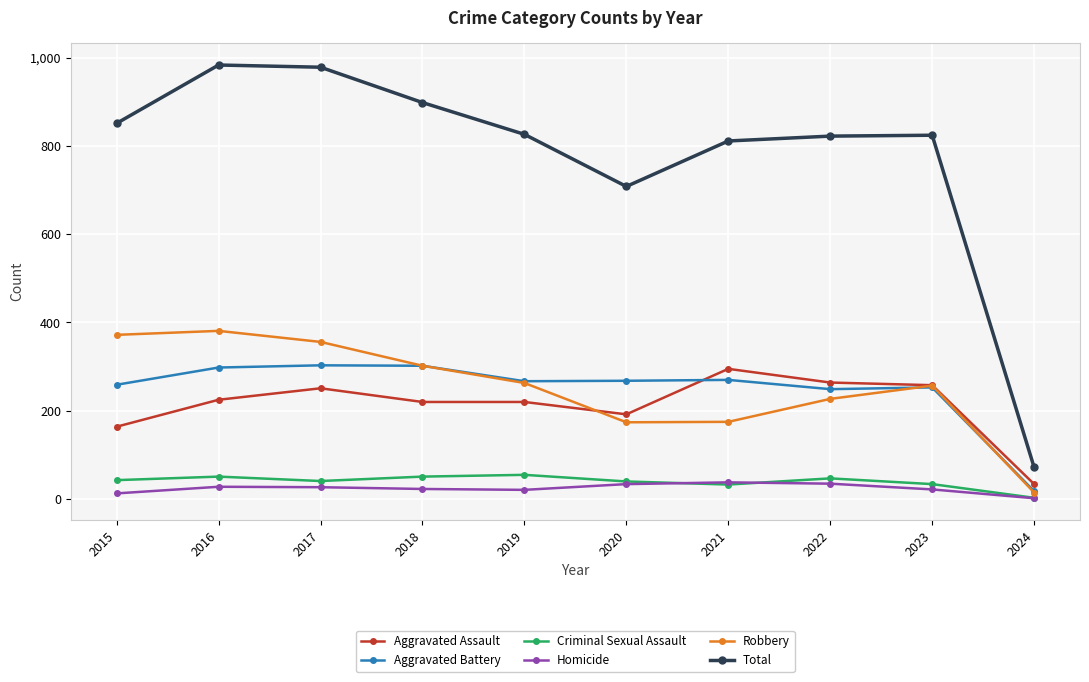

What is the maximum value shown in the chart?

983